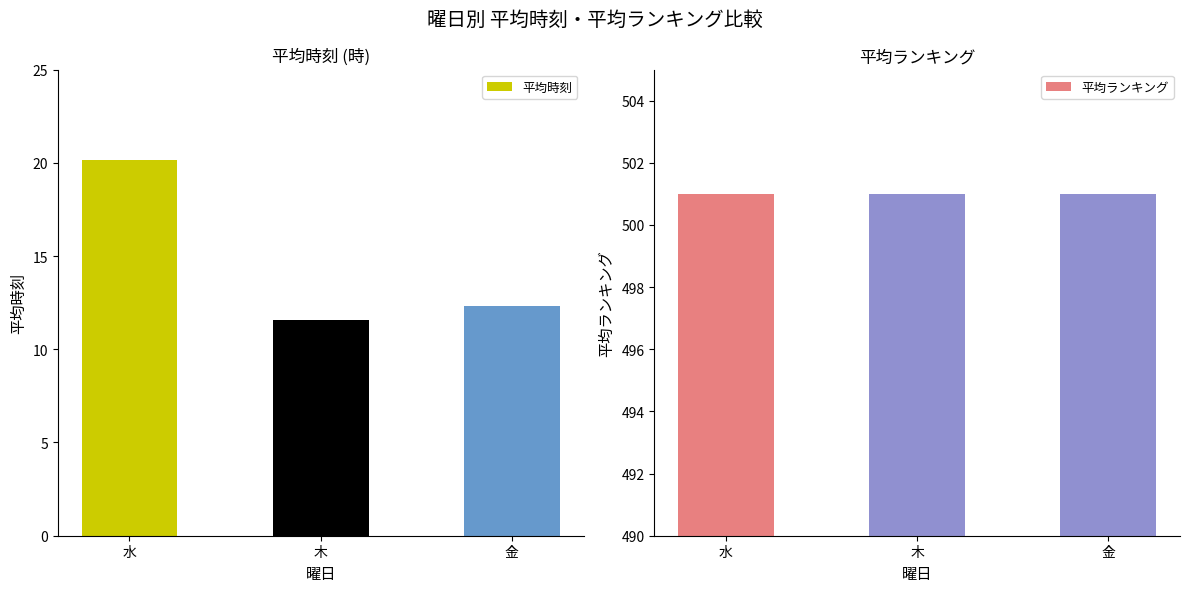

What is the difference between the maximum and minimum values in the 平均時刻 series?

8.6